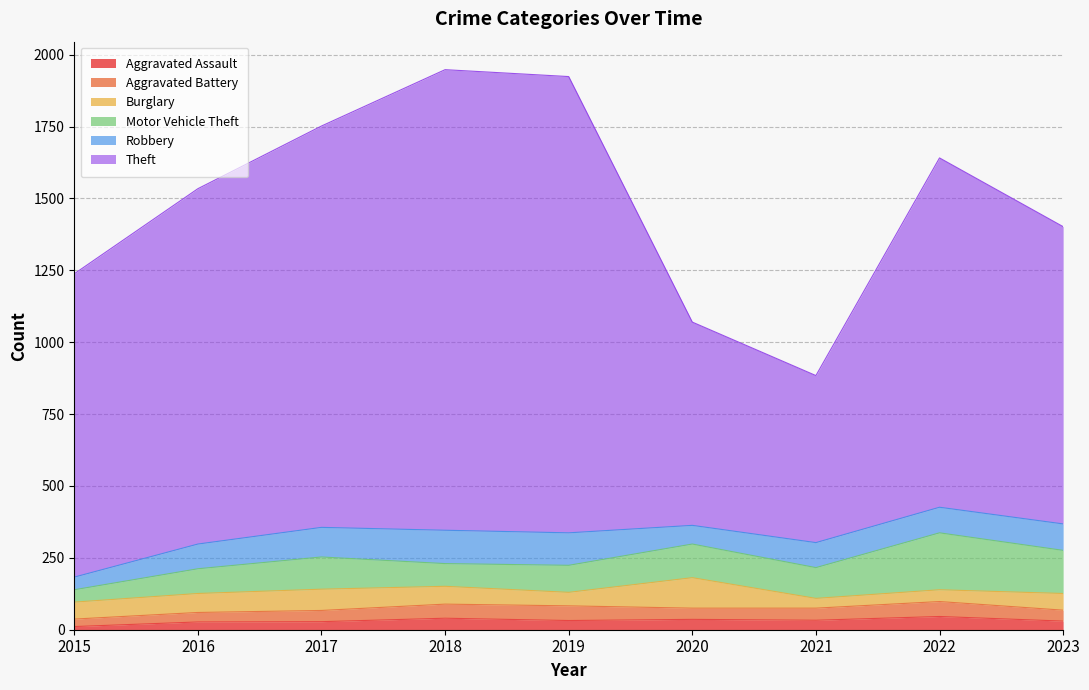

Where is the first local maximum for Aggravated Battery?

2019